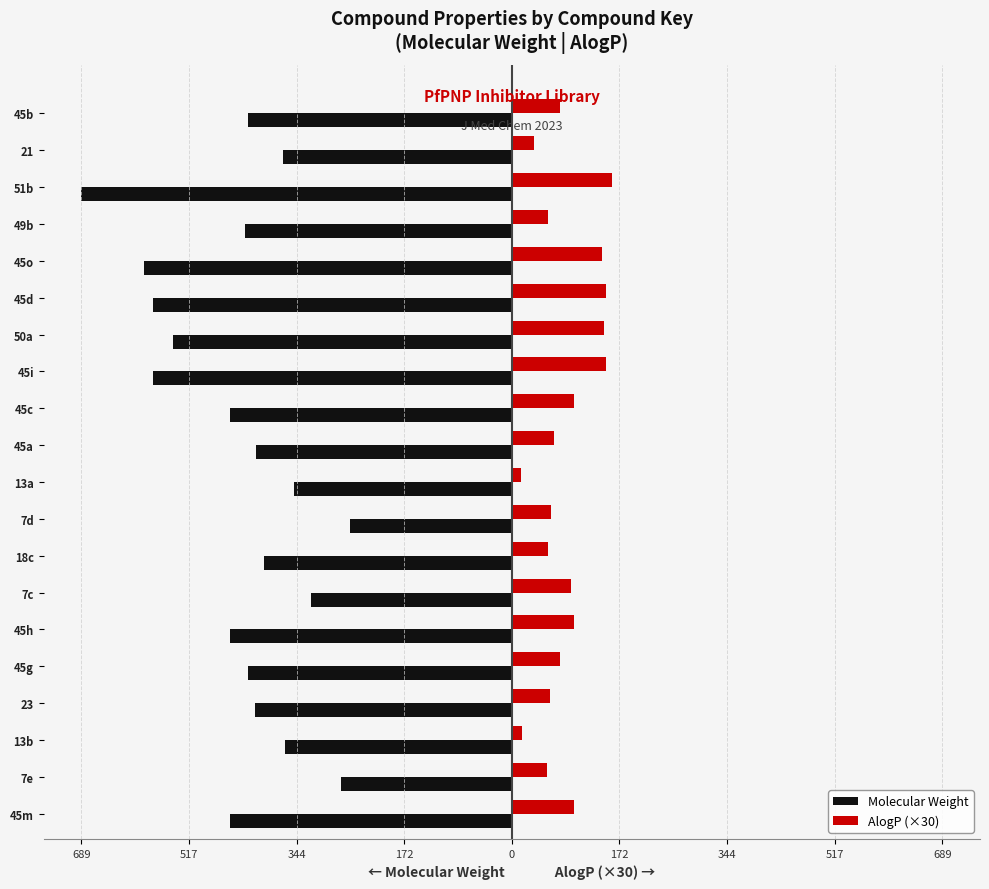

Reading right to left, what are all the values shown in this chart?

Molecular Weight: -423.3	-367.2	-689.7	-427.3	-589.4	-575.3	-542.5	-575.3	-451.4	-409.3	-349.2	-259.3	-397.3	-322.2	-451.4	-423.3	-411.3	-363.2	-273.3	-451.4
AlogP (×30): 76.8	36.3	161.1	57.9	144.9	151.2	148.2	151.2	100.2	67.8	15.0	63.3	57.6	94.8	100.2	76.8	61.5	16.2	56.7	100.2